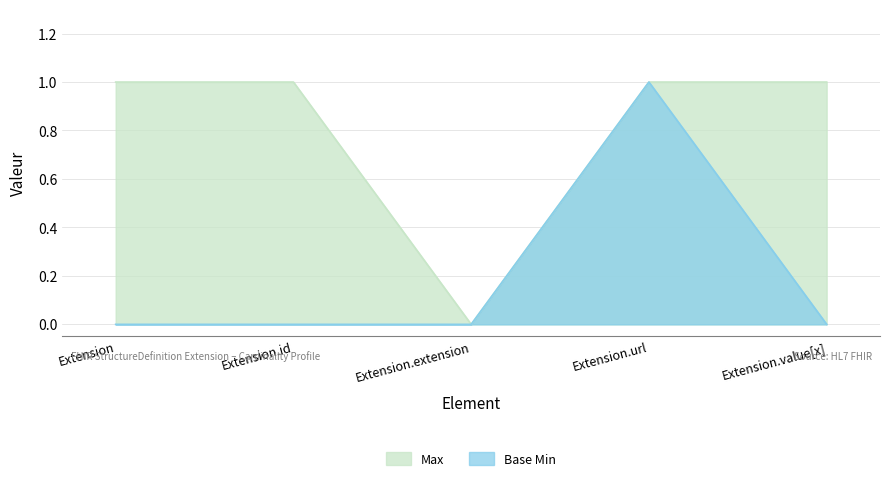

What is the label of the 5th point from the right?

Extension